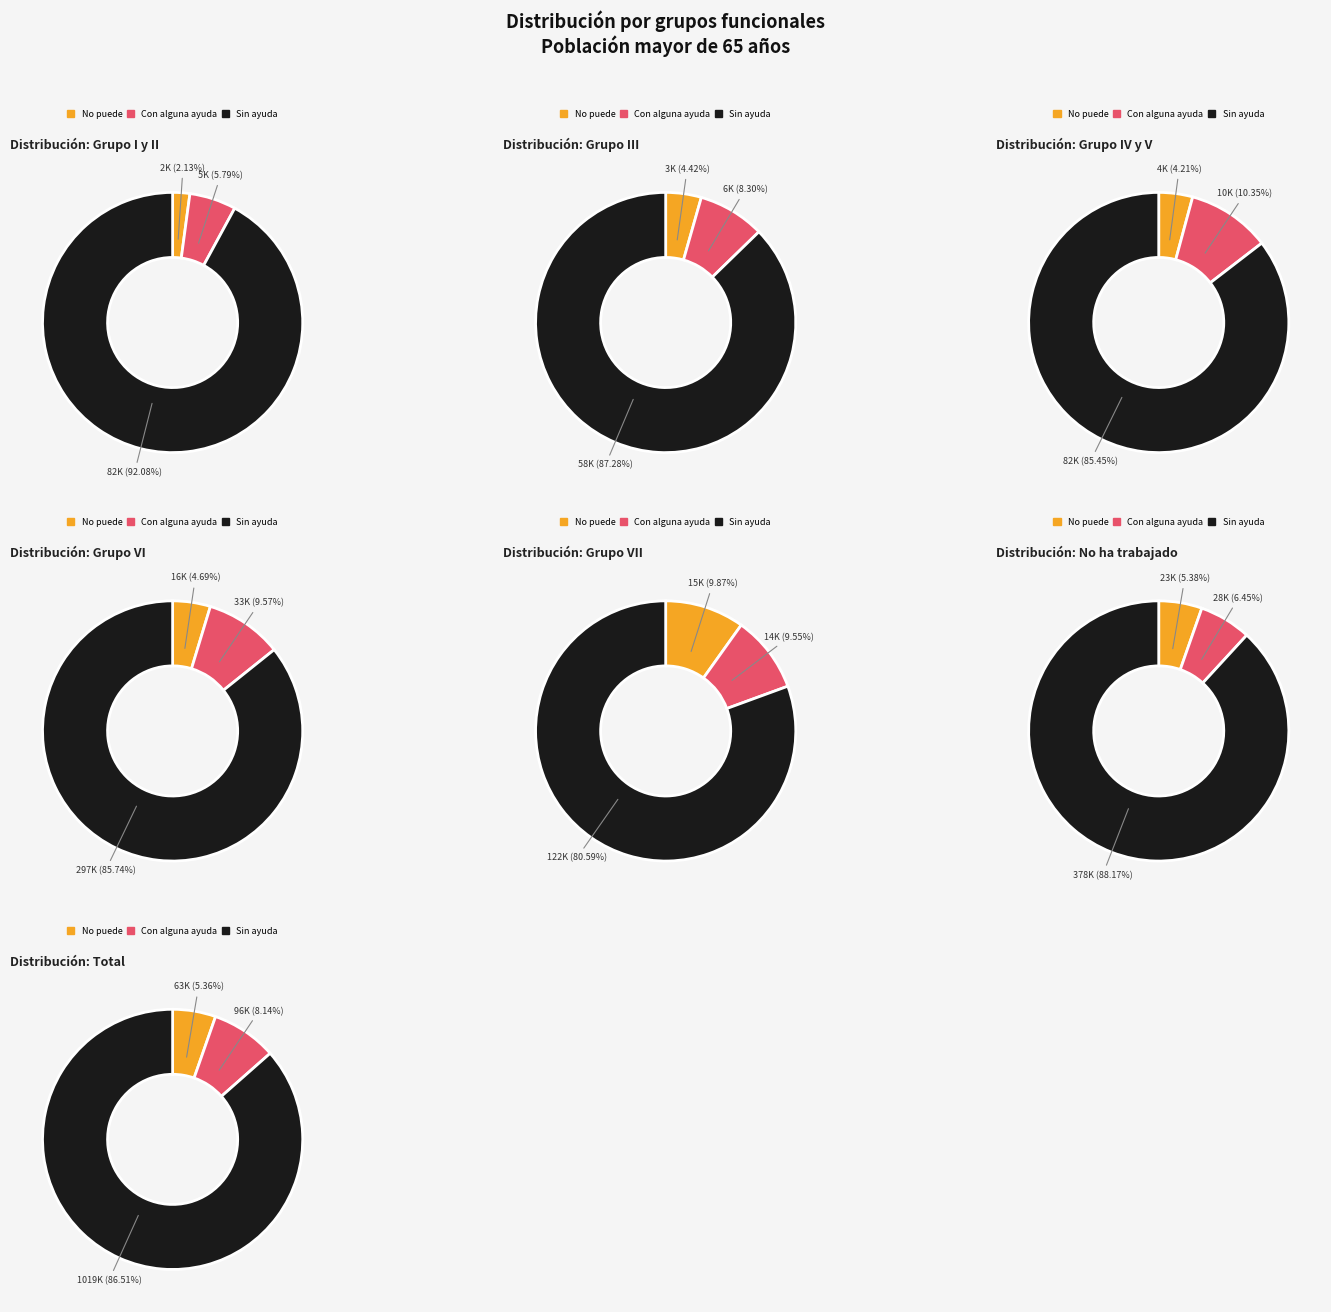

What is the spread (max minus min) of values at Grupo IV y V?

78015